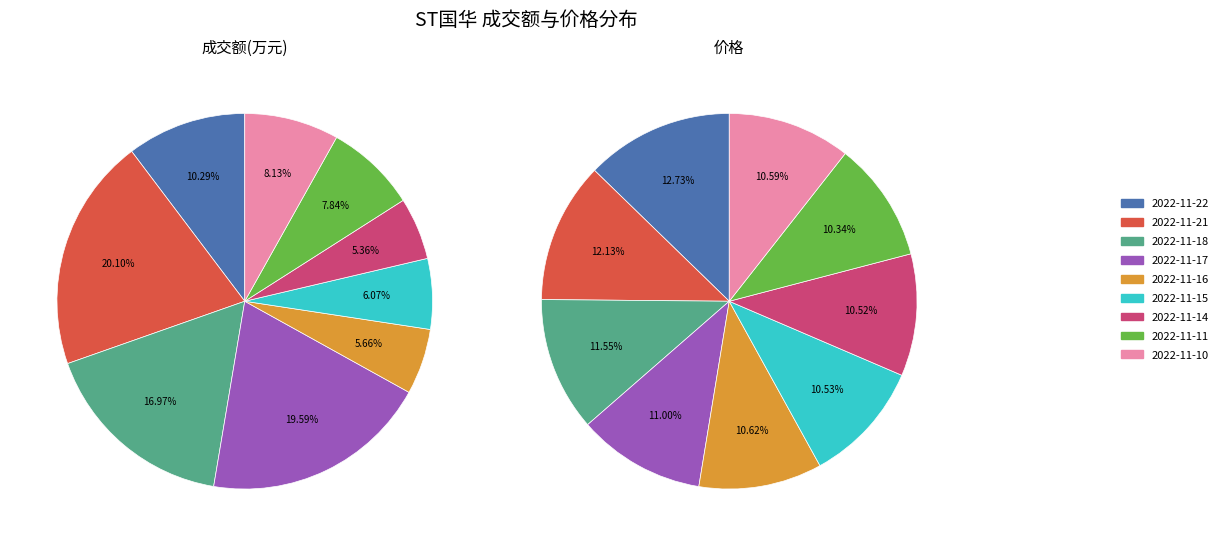

Combined, do 2022-11-15 and 2022-11-14 account for over 50%?

No